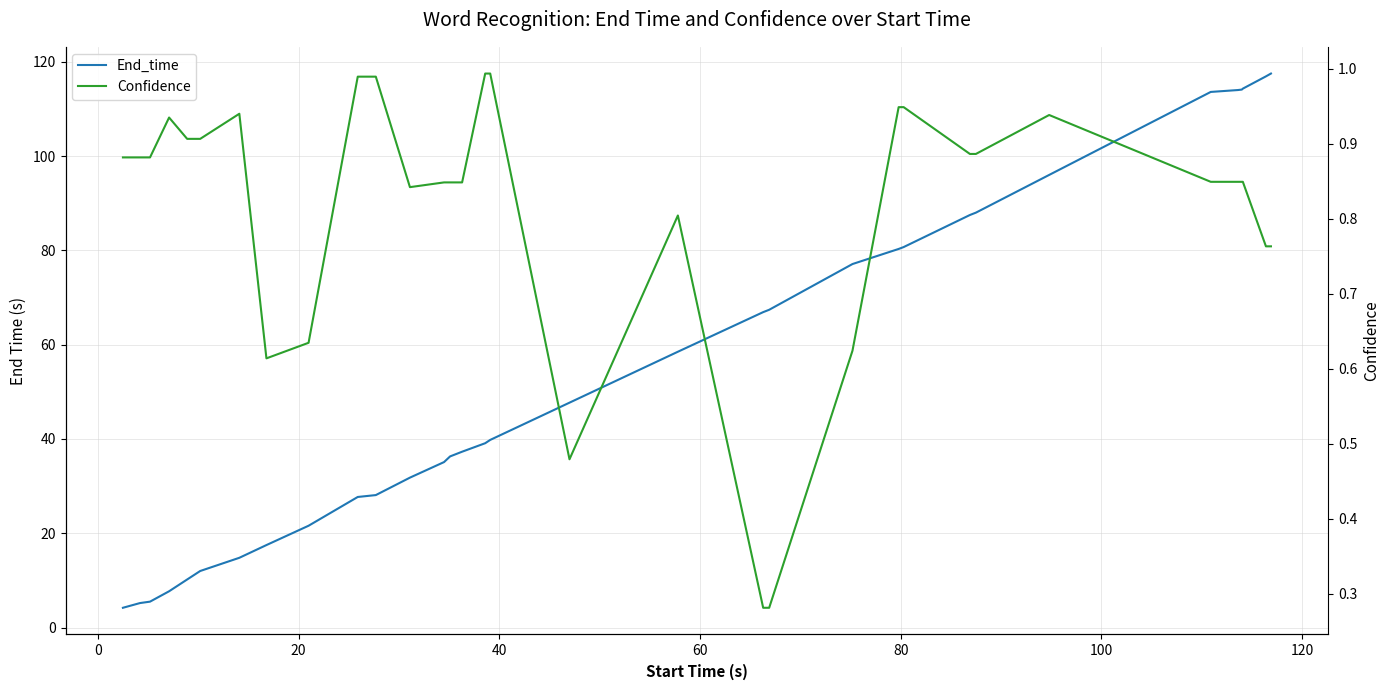

True or false: Confidence and End_time intersect in this chart.

False